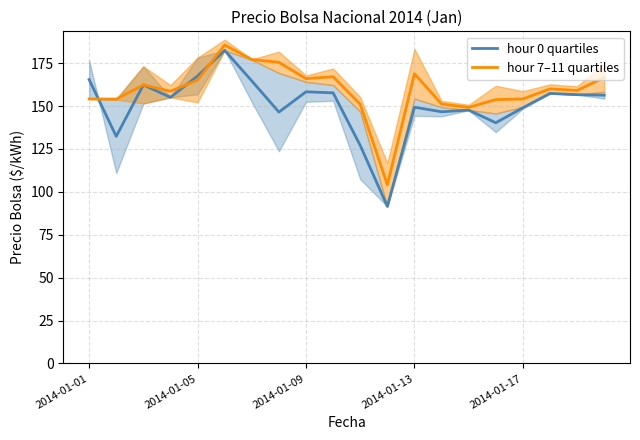

The value of hour 0 quartiles at 2014-01-09 is 158.3. True or false?

True